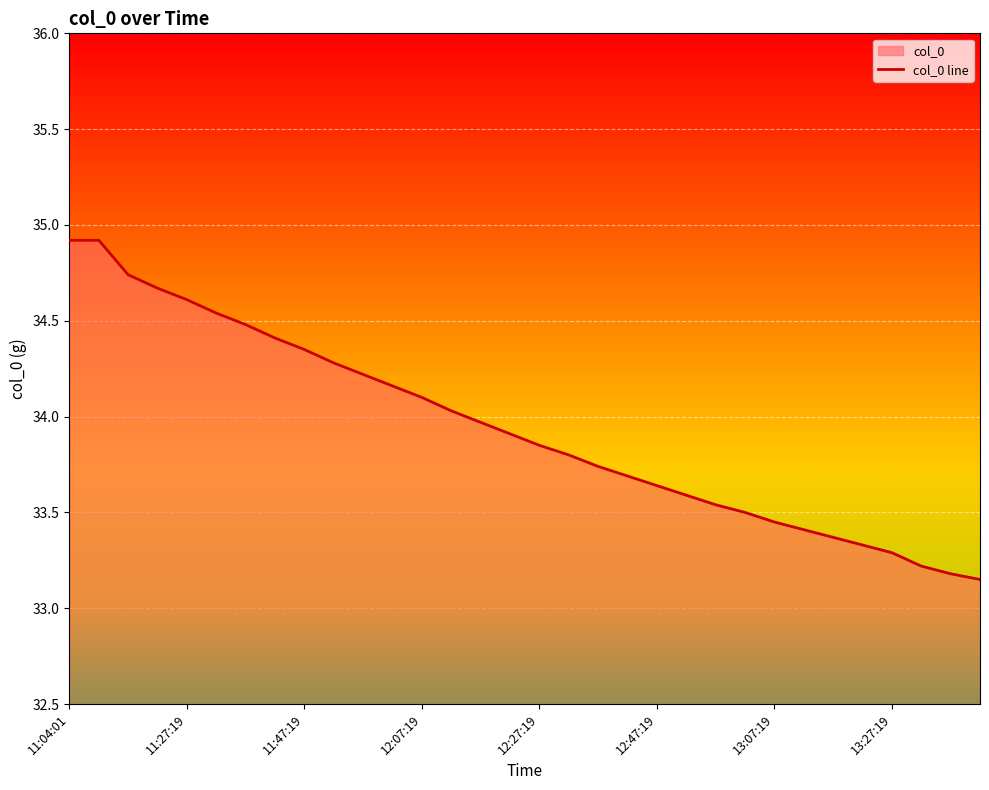

How many data points does each series have?

32